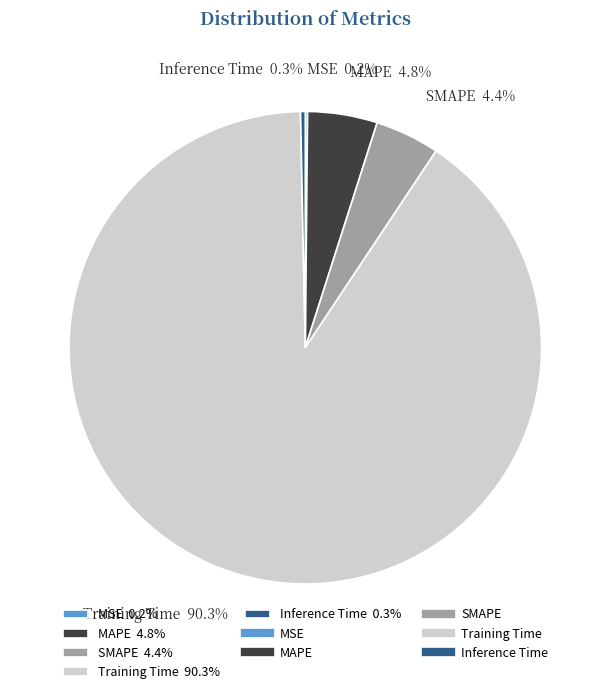

How much of the chart is everything except Training Time 90.3%?

9.7%